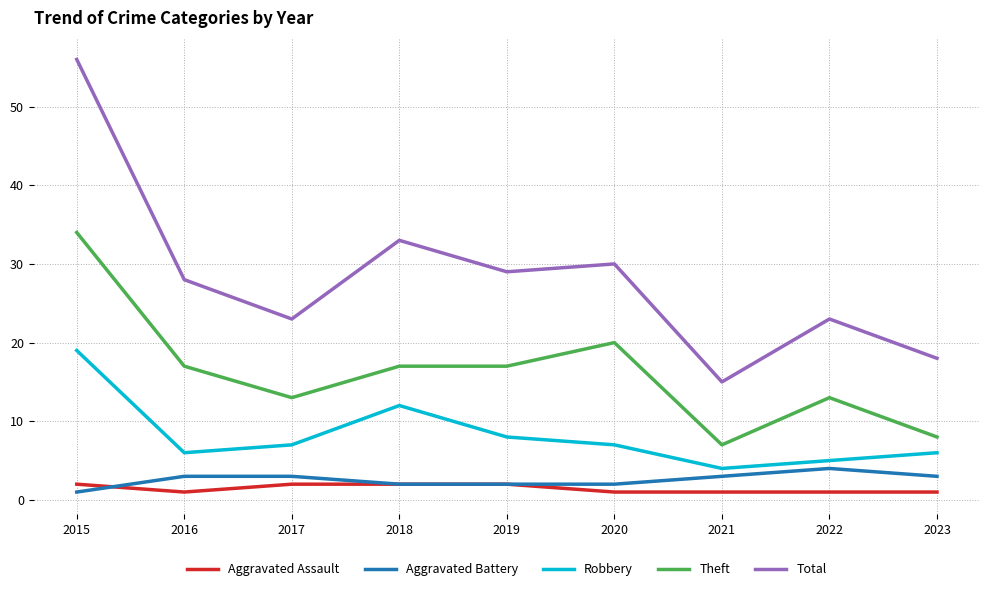

What is the difference between the second highest and second lowest values in the Aggravated Battery series?

1